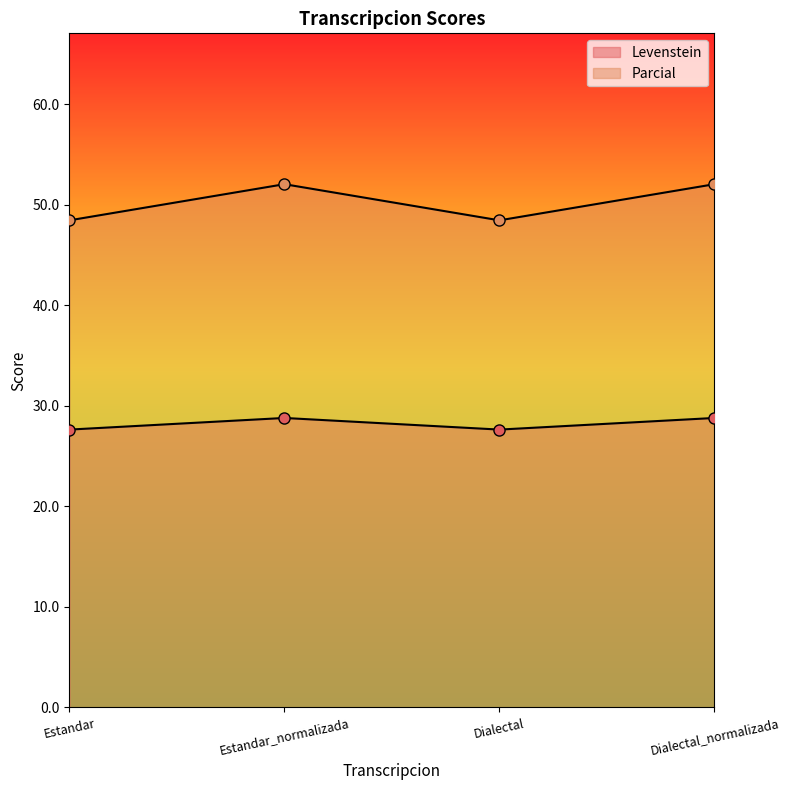

List the series in order of their peak value, highest first.

Parcial, Levenstein